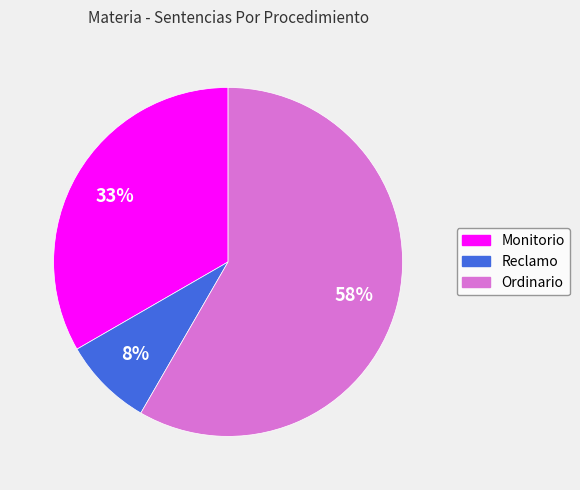

Between Reclamo and Ordinario, which is larger?

Ordinario